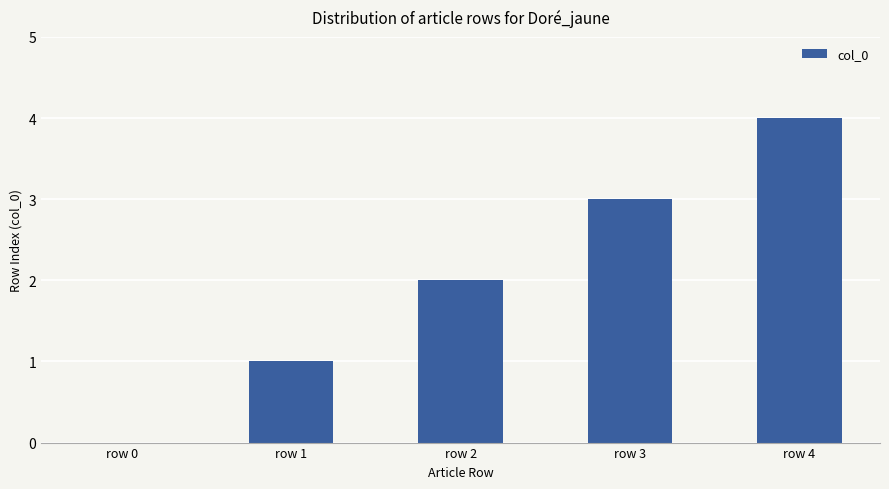

What is the ratio of the value at row 1 to the value at row 3?

0.3